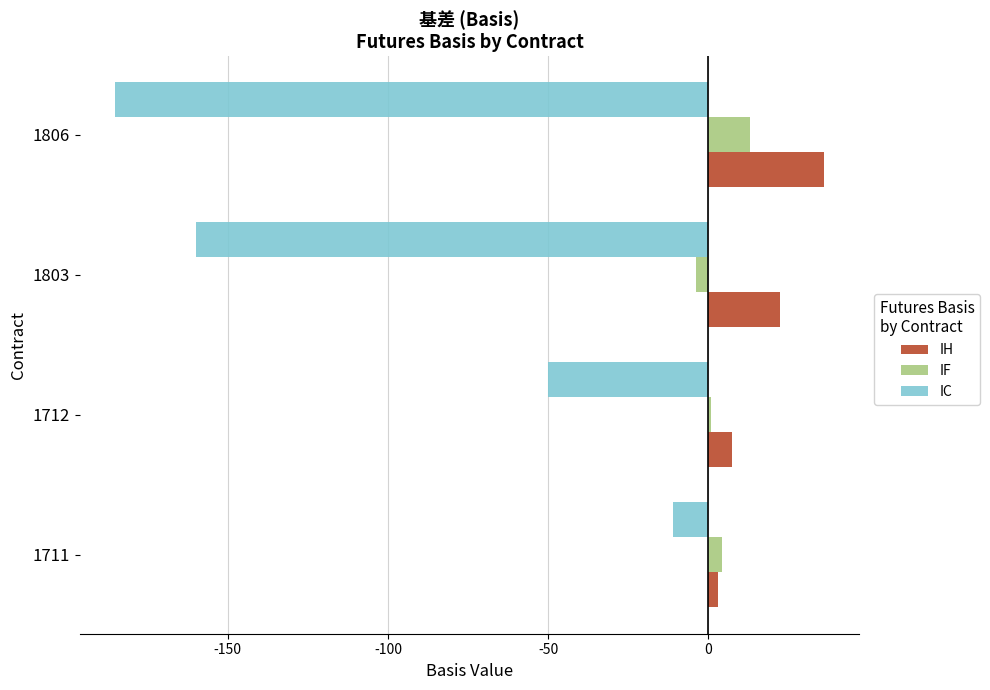

Which series changed the most between 1712 and 1806?

IC